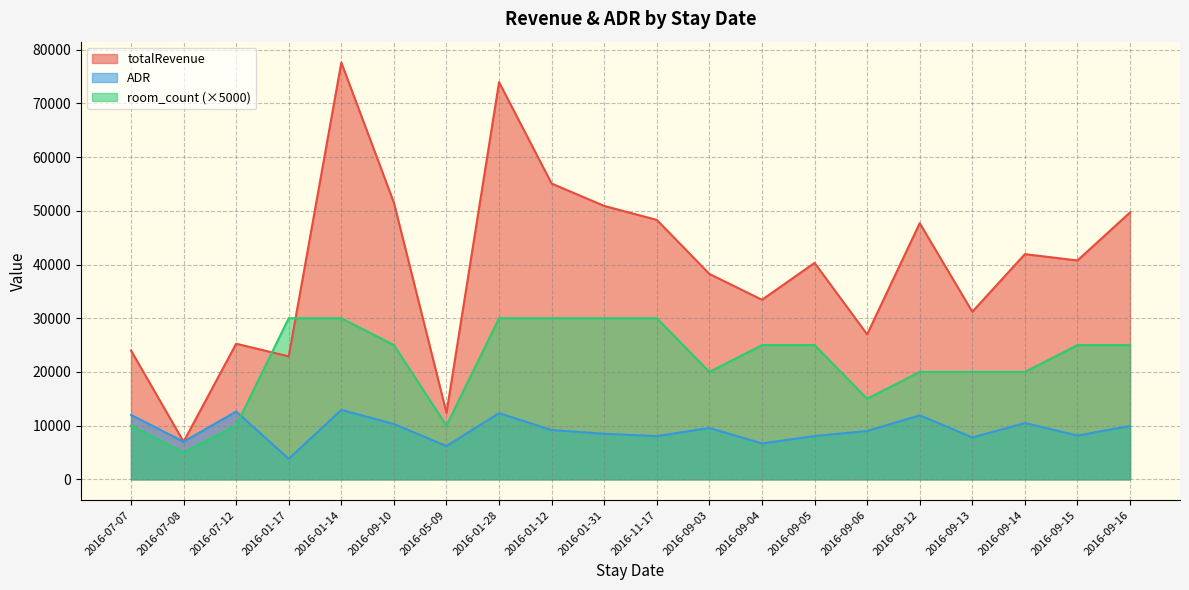

At which label is ADR closest to 8376?

2016-01-31